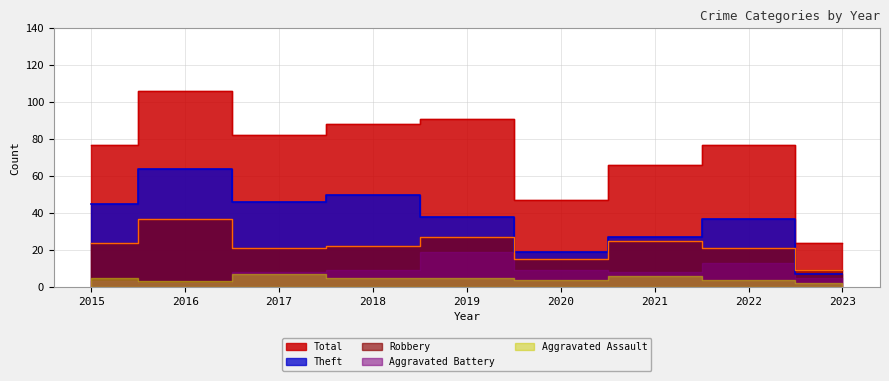

At how many categories does at least one series exceed 45?

8